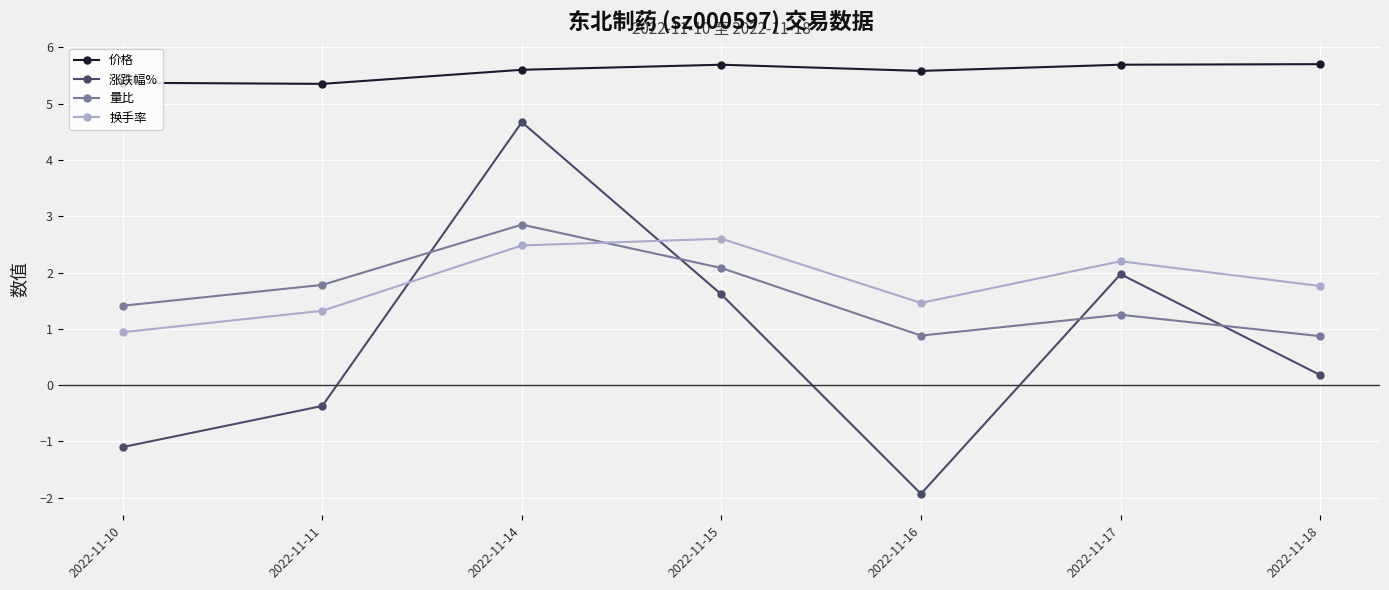

True or false: 换手率 and 涨跌幅% intersect in this chart.

True